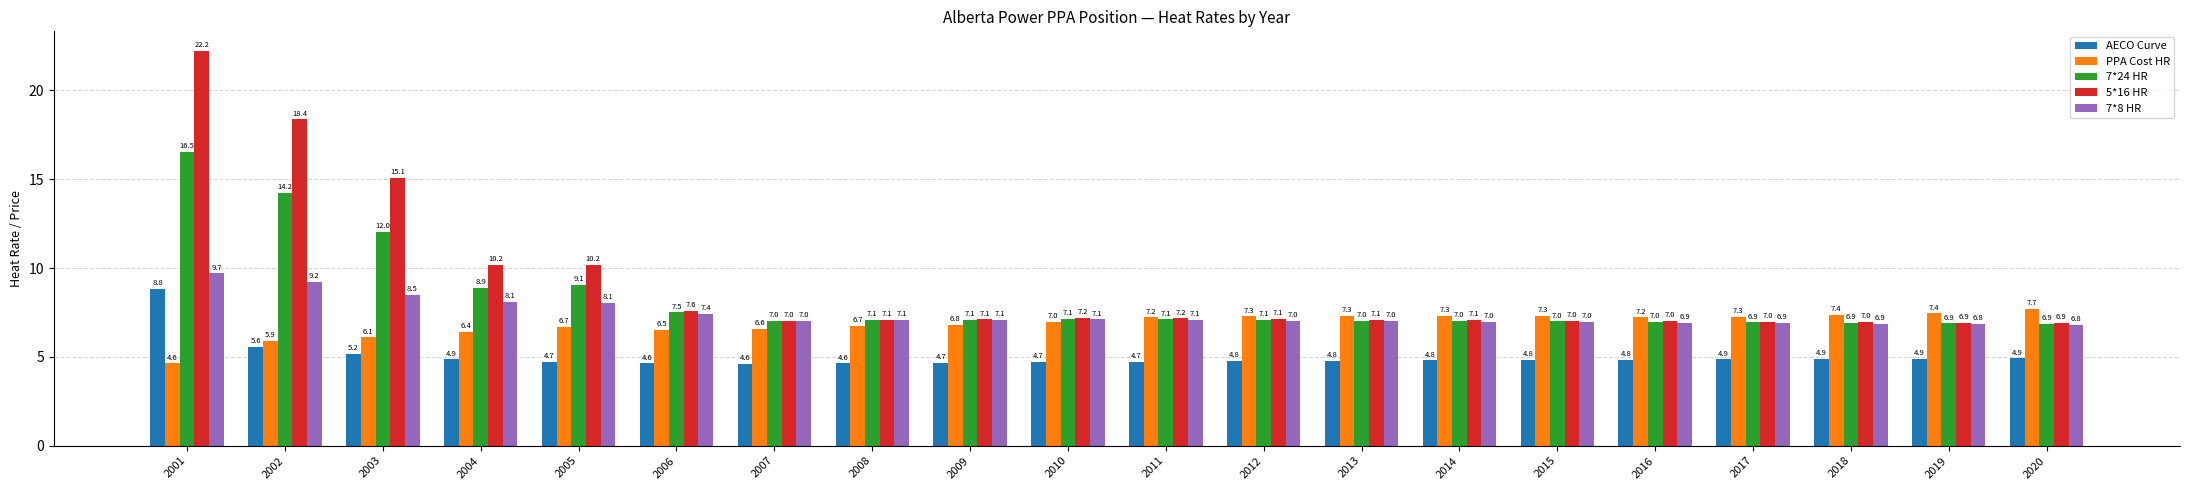

Which series has the widest spread of values?

5*16 HR